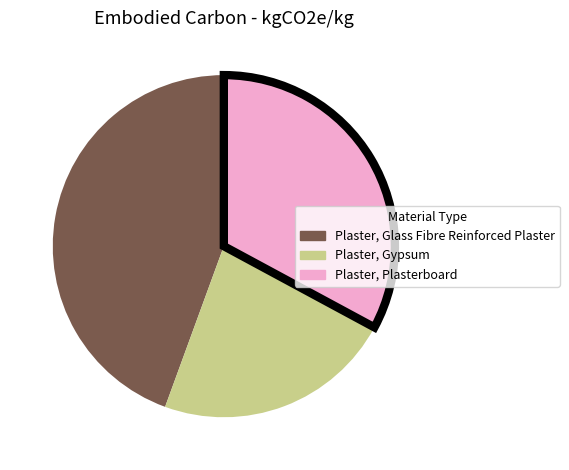

Does Plaster, Plasterboard represent more than half of the total?

No